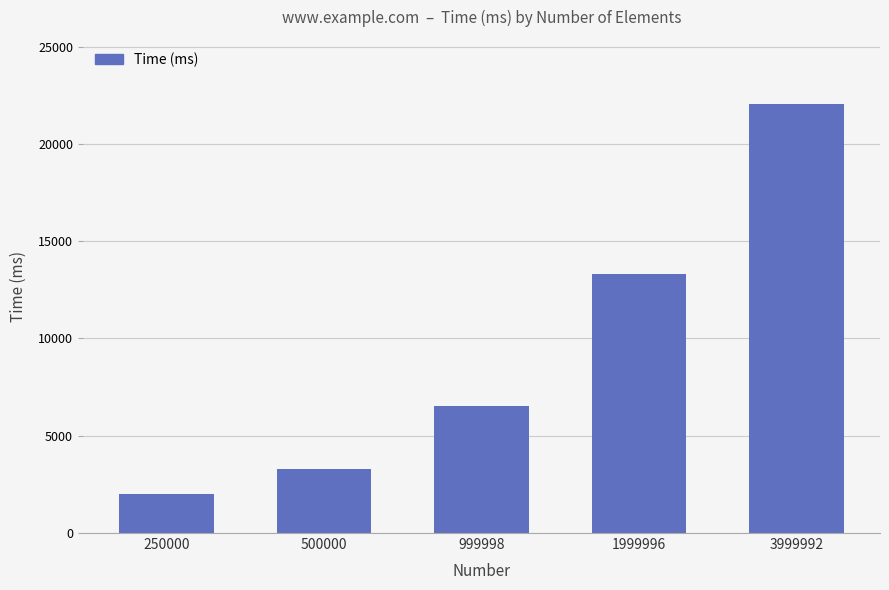

At which category does the chart reach its minimum across all series?

250000